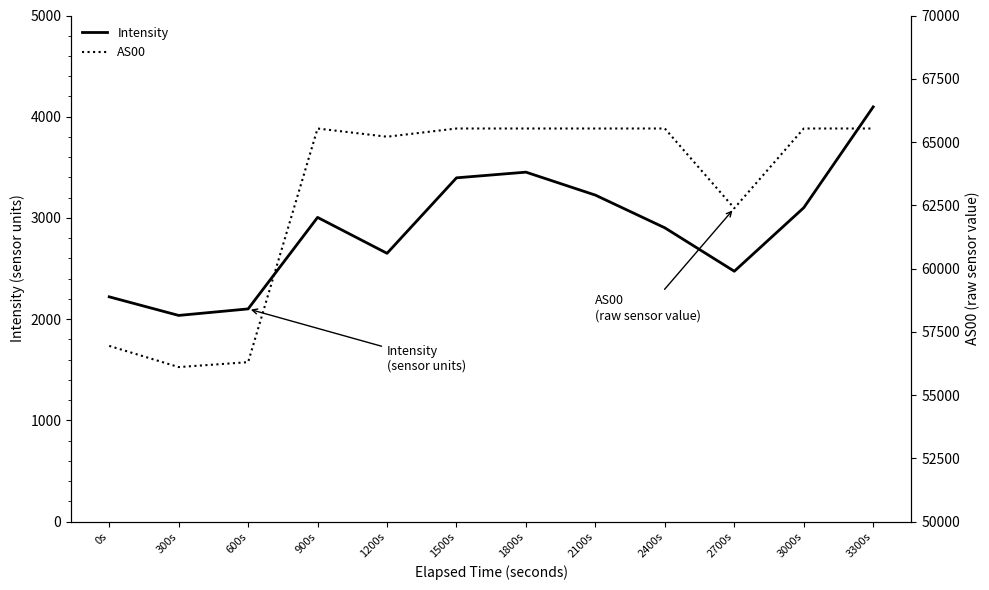

Where does the Intensity series first go above 3005?

900s